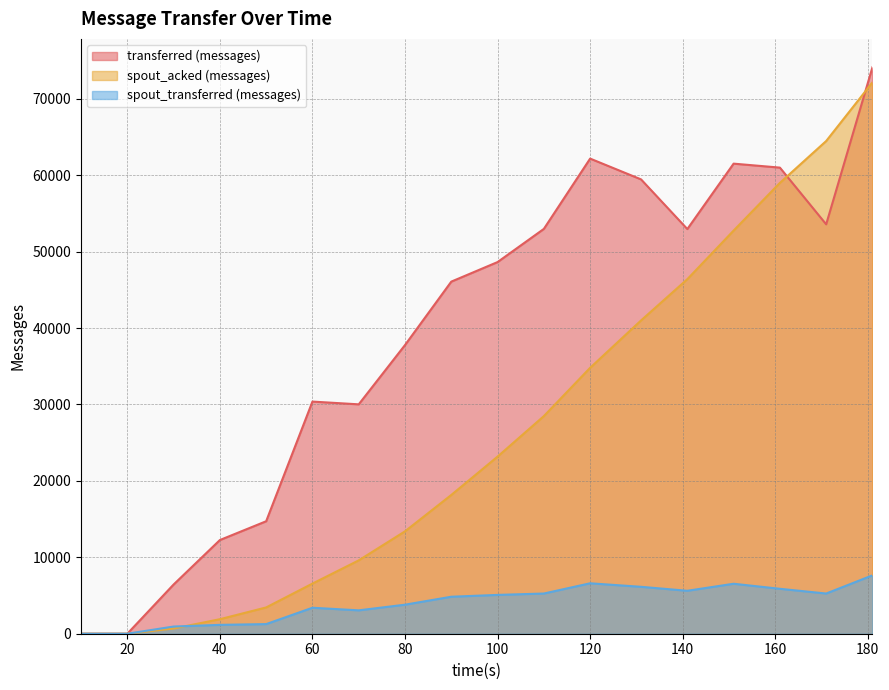

After their last crossing, which series has the higher values: spout_acked (messages) or transferred (messages)?

transferred (messages)